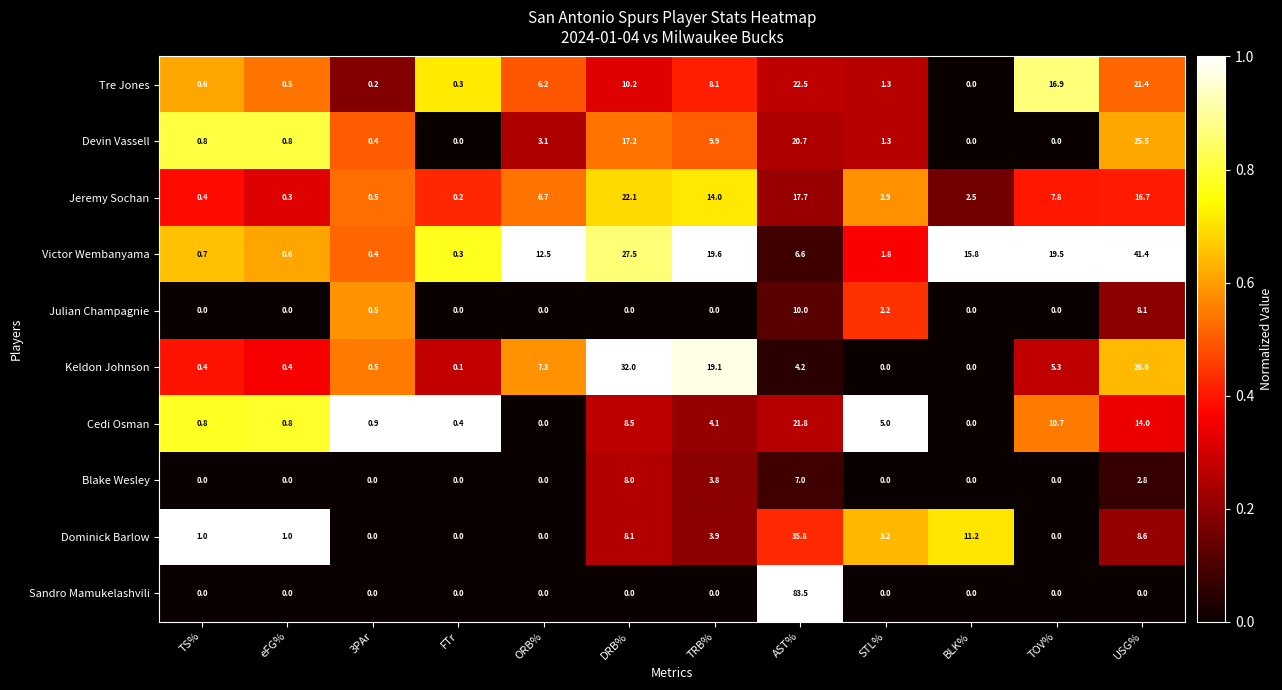

Between TRB% and BLK%, which series saw the biggest shift?

Keldon Johnson